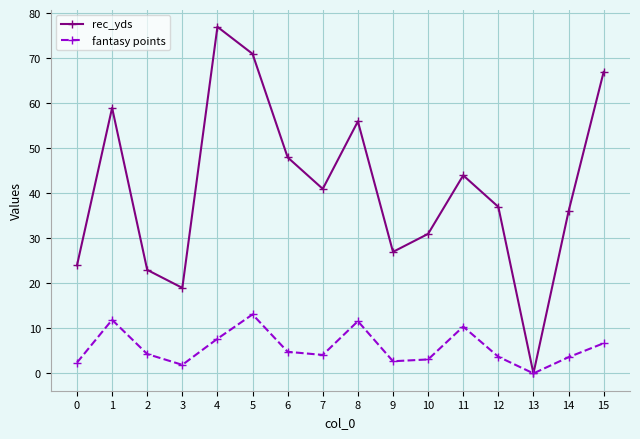

Read the rec_yds value at 4.

77.0